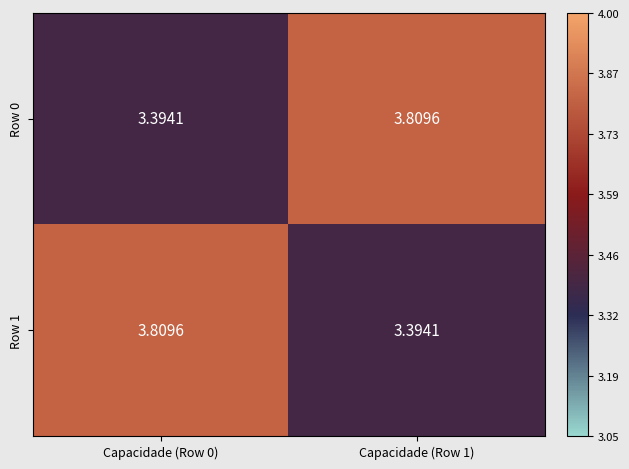

At which category is the sum across all series the highest?

Capacidade (Row 0)